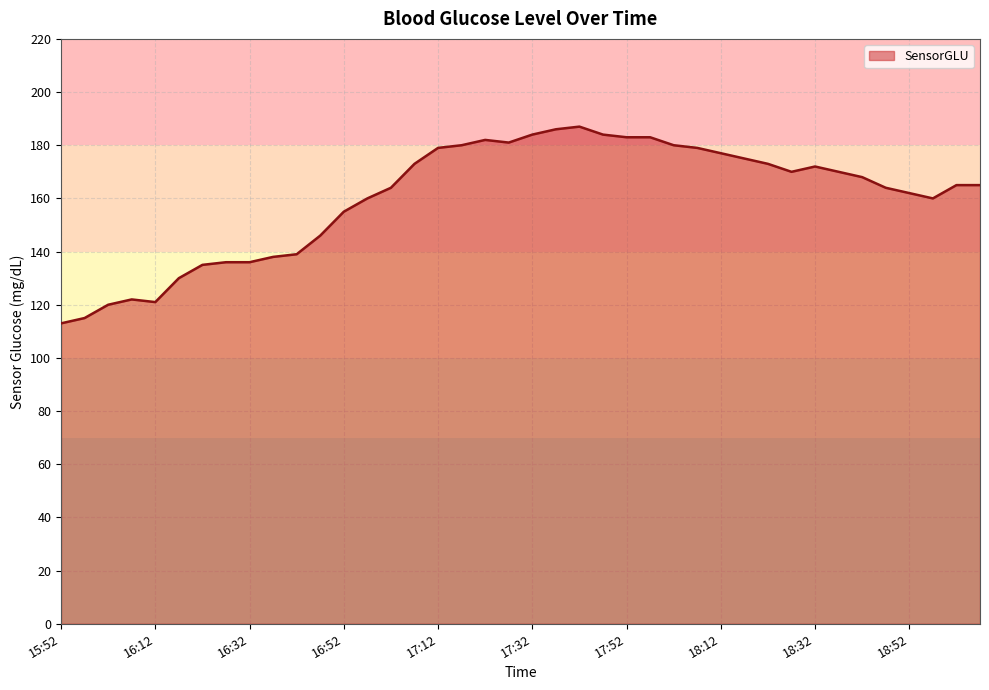

What is the maximum value shown in the chart?

187